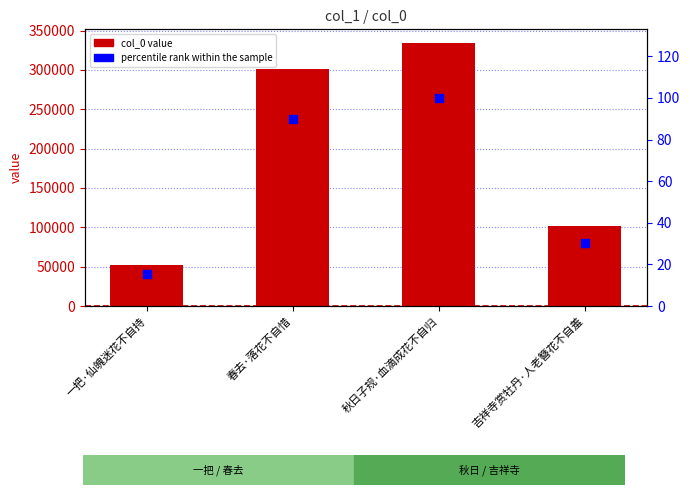

Which series contains the highest Y value?

col_0